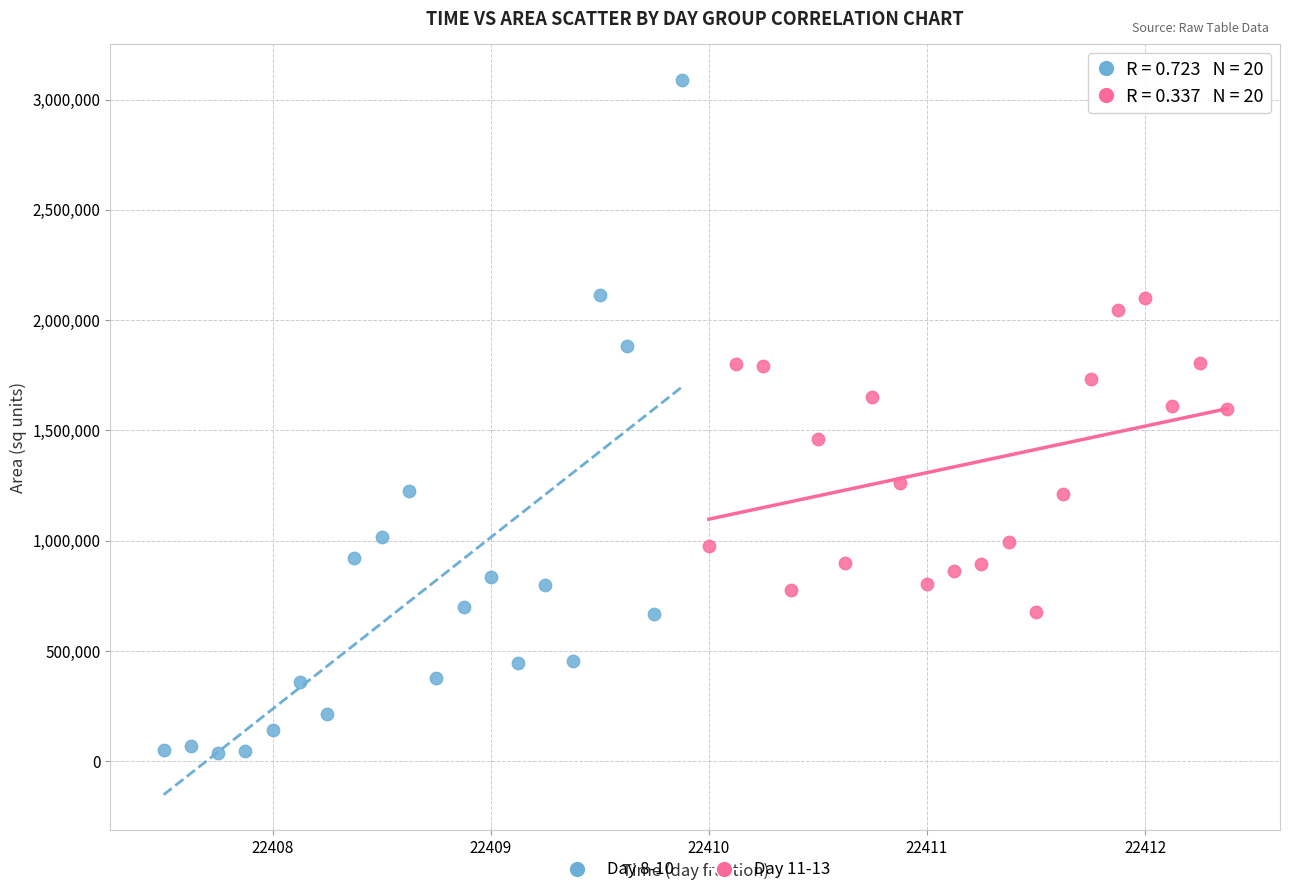

Which series reaches the minimum Y coordinate?

Day 8-10